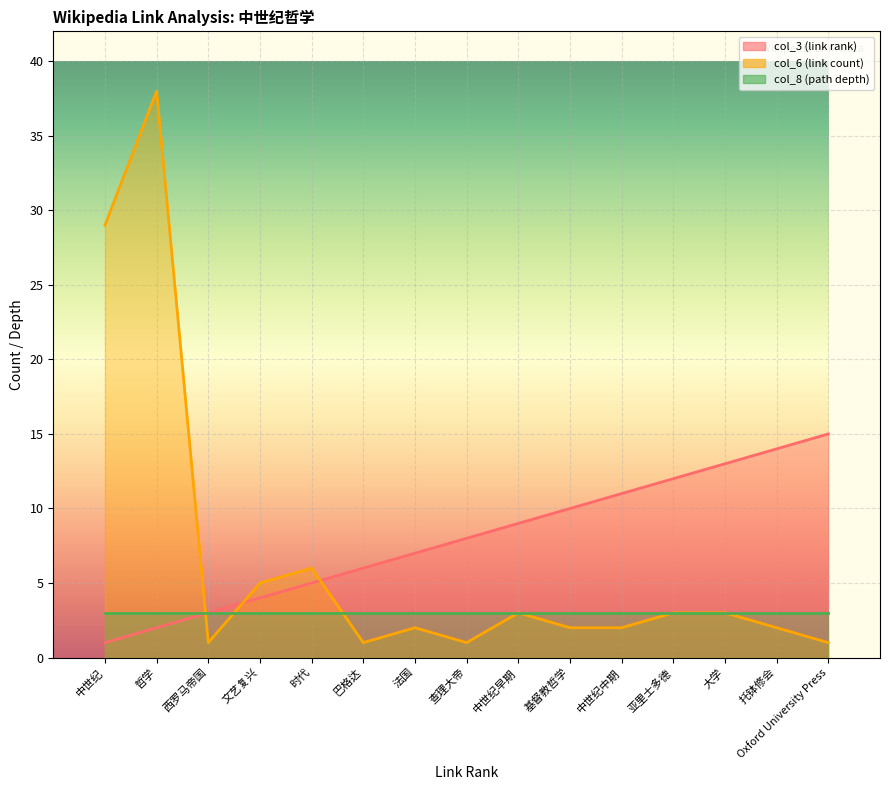

How many data points in col_3 (link rank) are less than 8?

7